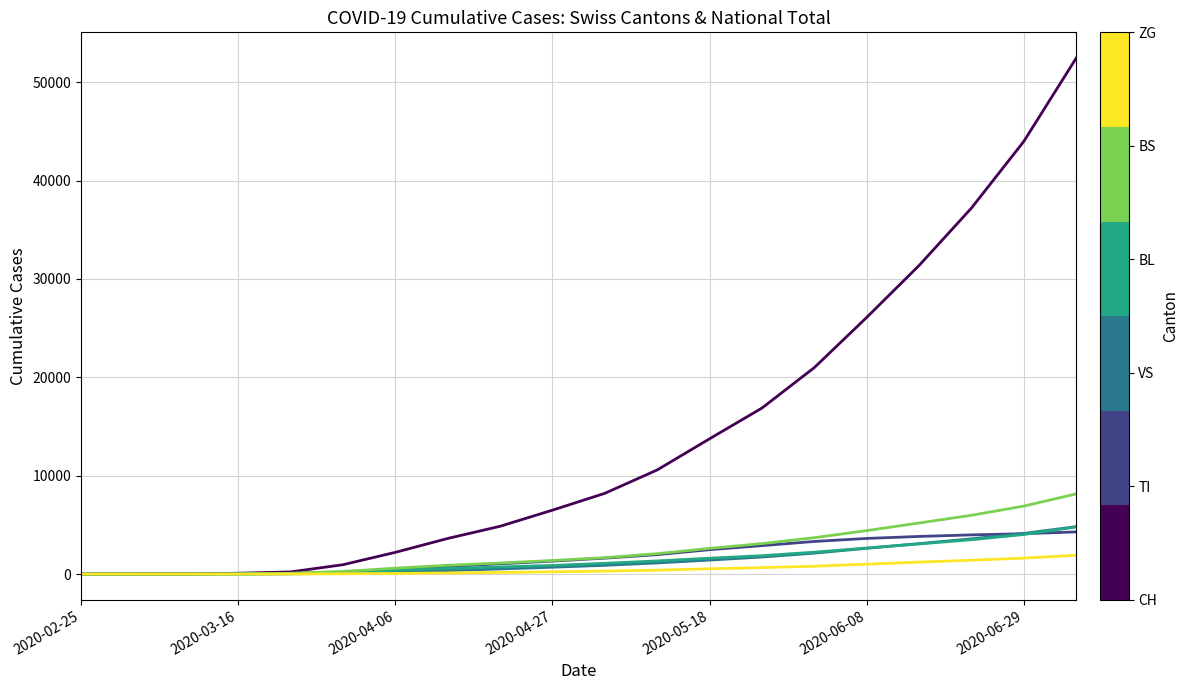

What is the maximum value shown in the chart?

52438